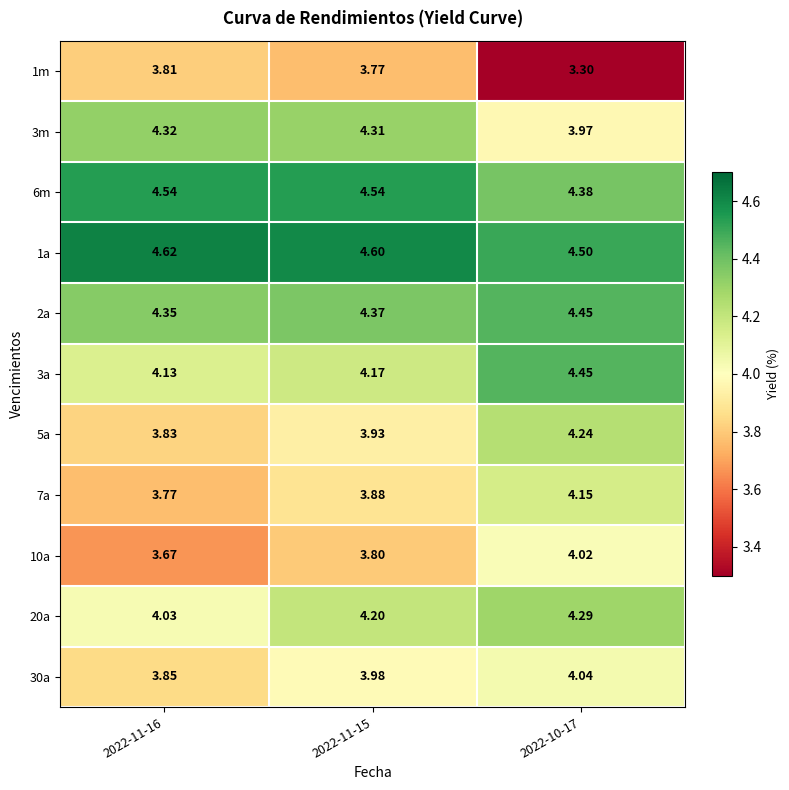

Count the number of categories in the chart.

3